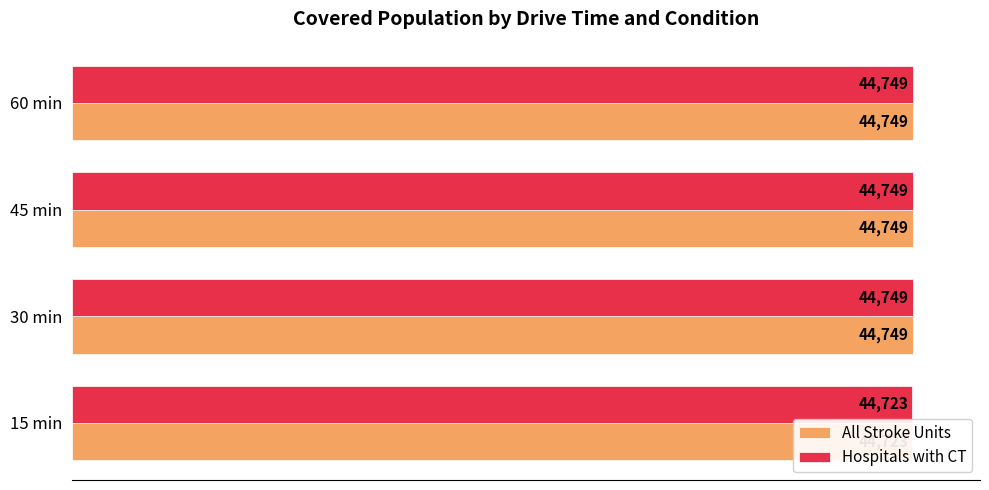

Is the value of All Stroke Units at 45 min greater than the value of Hospitals with CT at 60 min?

No